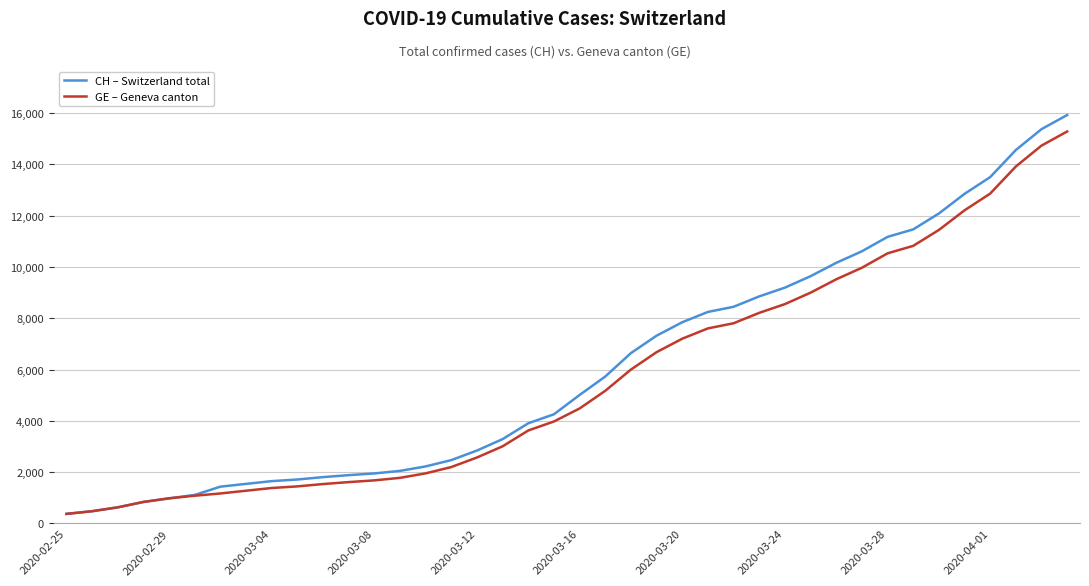

What are all the series names shown in the legend?

CH – Switzerland total, GE – Geneva canton